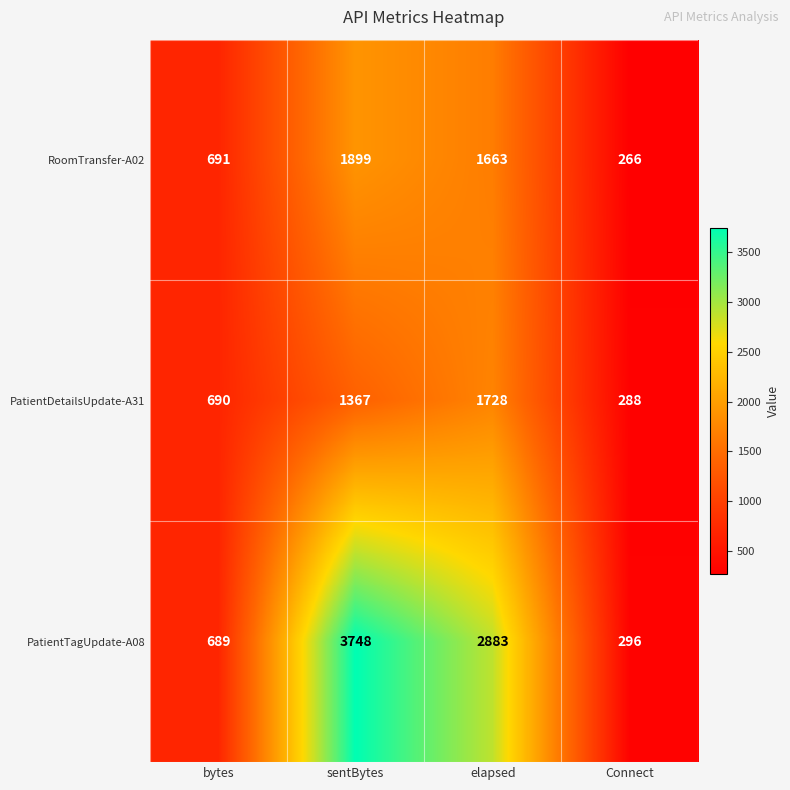

Rank the series at elapsed from highest to lowest value.

PatientTagUpdate-A08, PatientDetailsUpdate-A31, RoomTransfer-A02